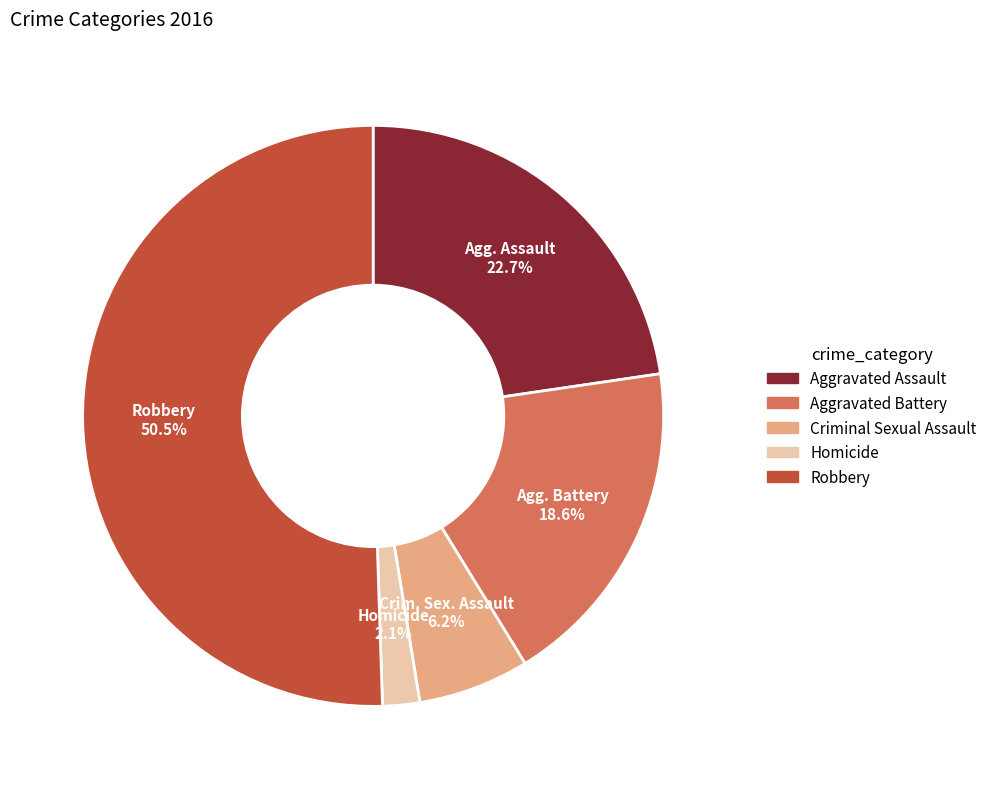

Is it true that Aggravated Assault is 36% of the pie?

False